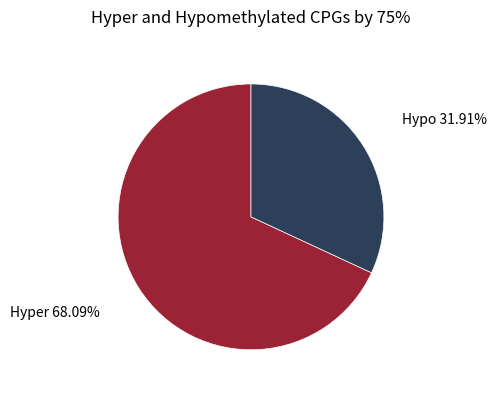

Do Hyper and Hypo together represent more than half of the pie?

Yes